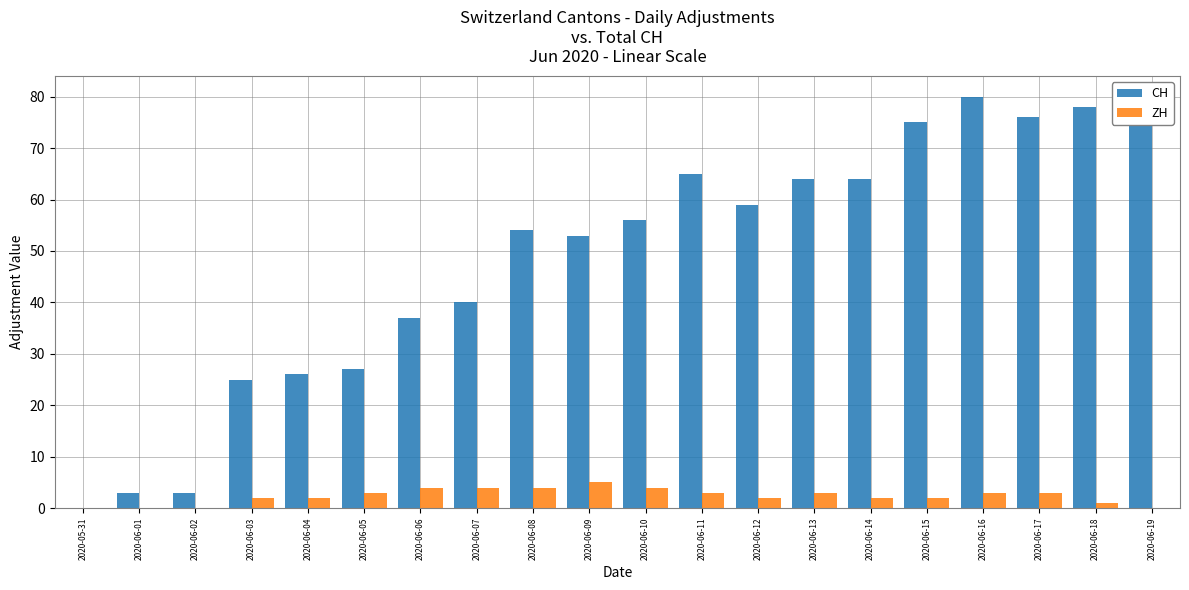

Reading right to left, extract all data points from this chart.

CH: 80	78	76	80	75	64	64	59	65	56	53	54	40	37	27	26	25	3	3	0
ZH: 0	1	3	3	2	2	3	2	3	4	5	4	4	4	3	2	2	0	0	0